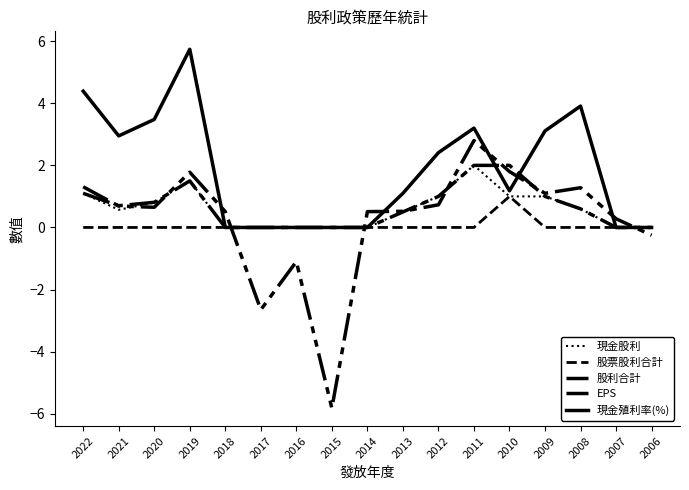

Does the chart display data point markers on the line(s)?

No